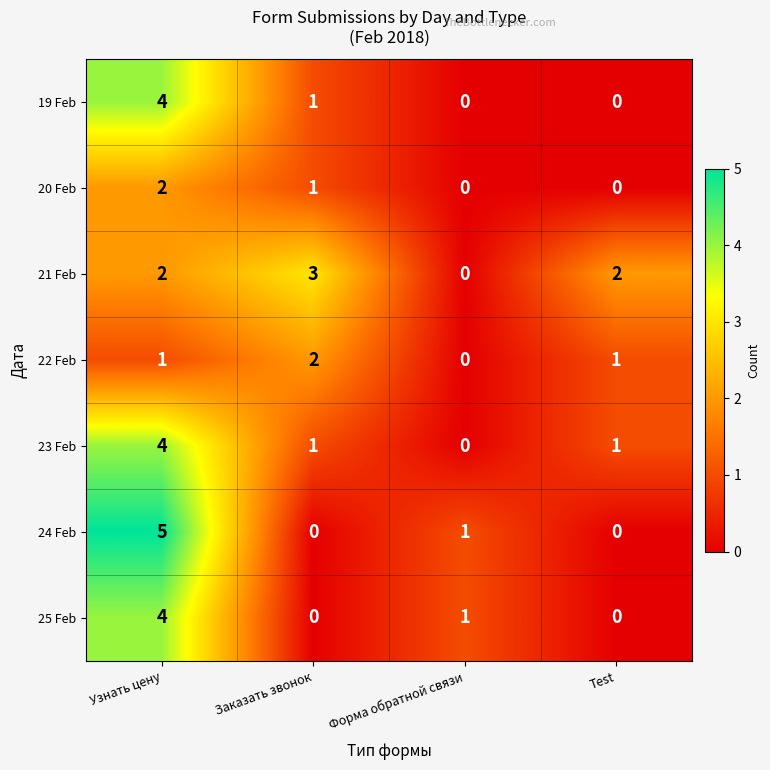

How many values in the 25 Feb series are below 1?

2